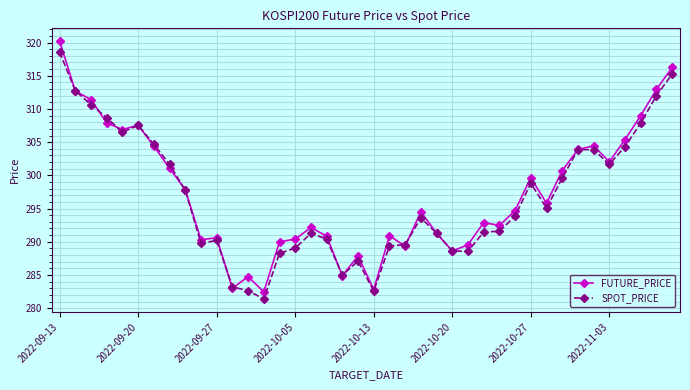

True or false: SPOT_PRICE has more than 1 points higher than both neighbors.

True